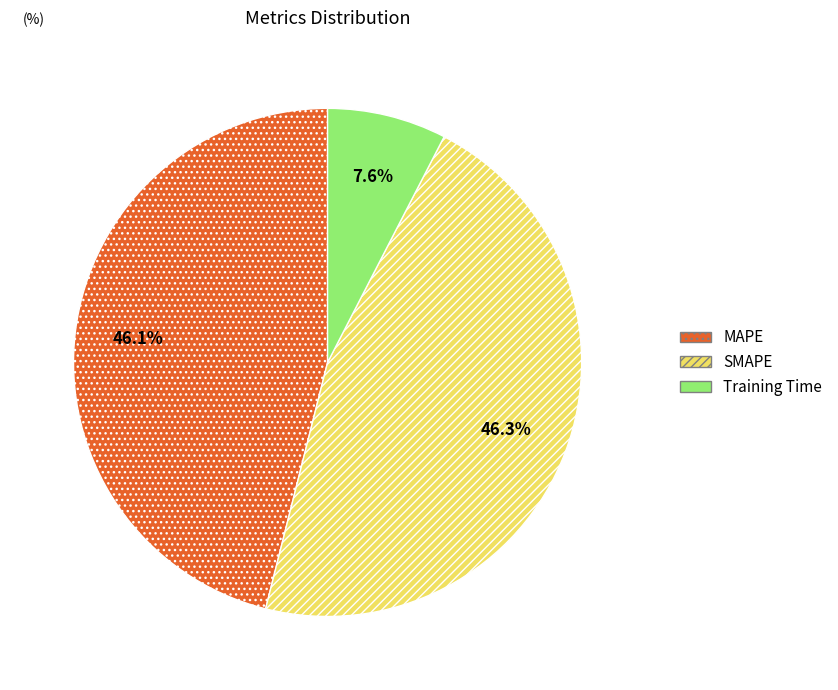

To the nearest percent, what percentage of the pie is SMAPE?

46%